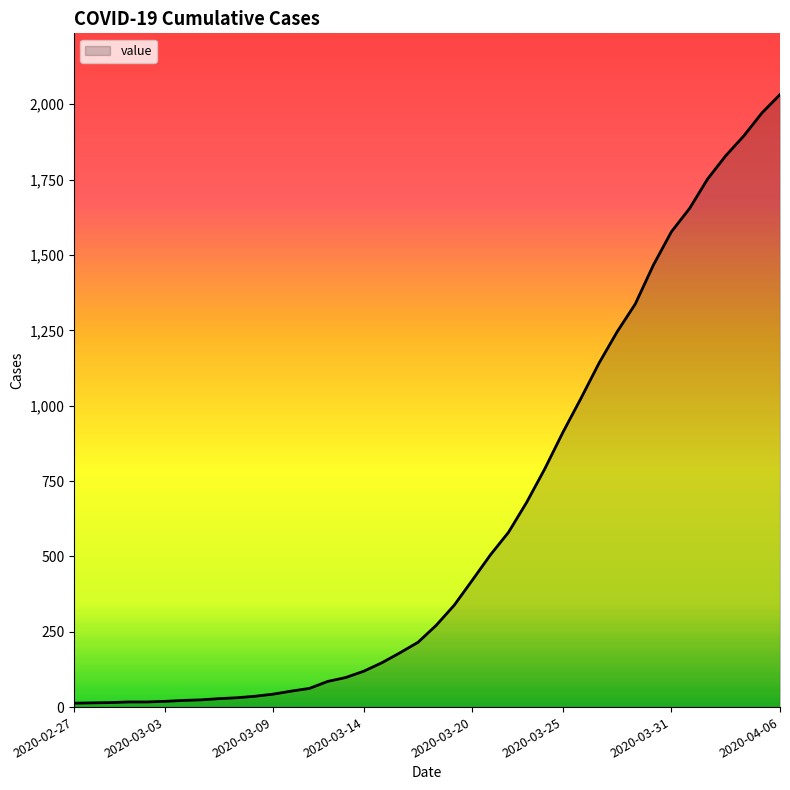

What is the greatest value displayed?

2032